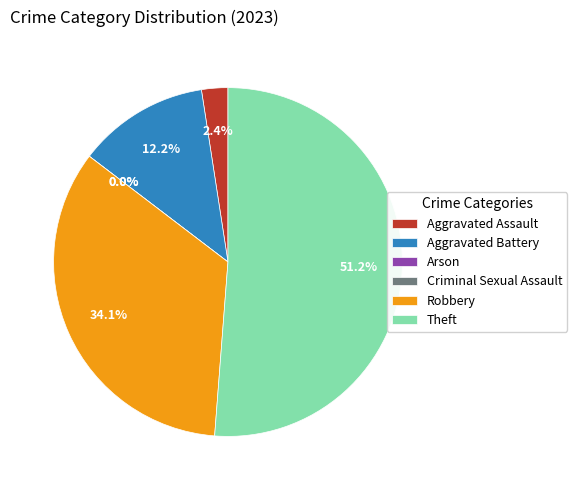

Is it true that Arson is 0% of the pie?

True